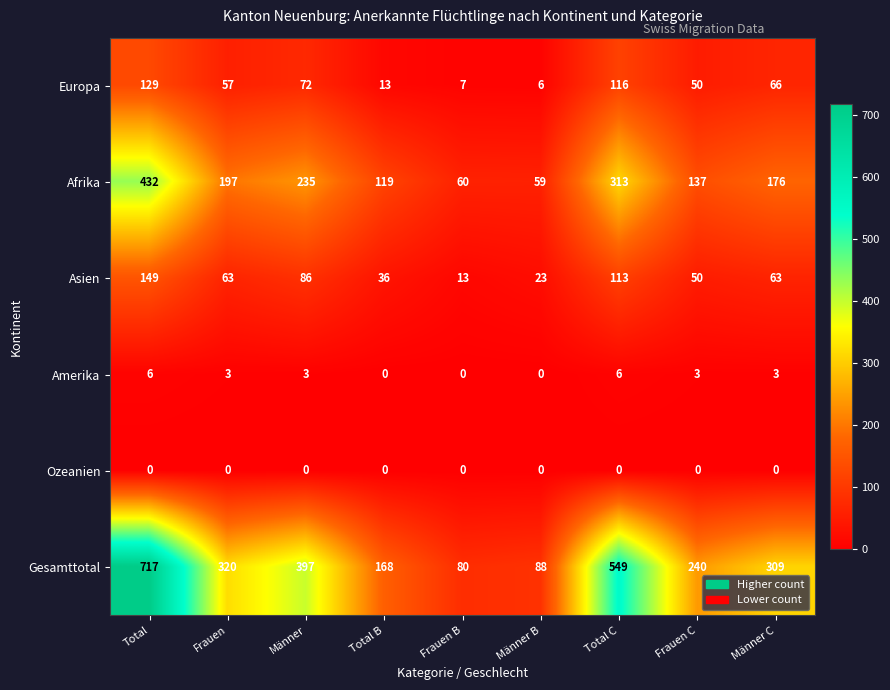

At how many categories does at least one series exceed 425?

2